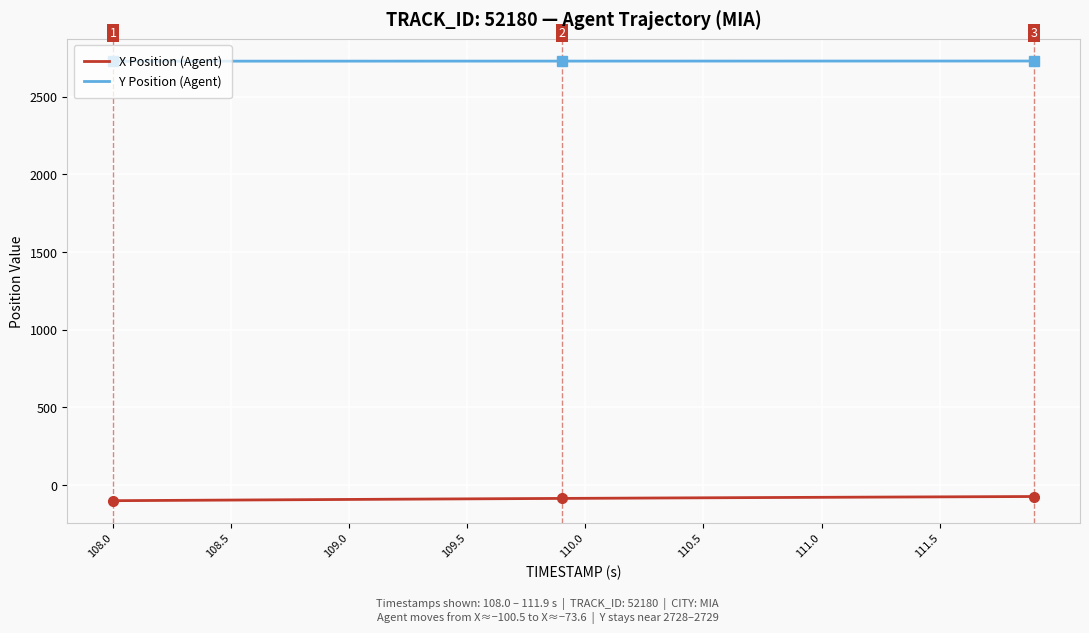

Rank the series by their average value, from lowest to highest.

X Position (Agent), Y Position (Agent)